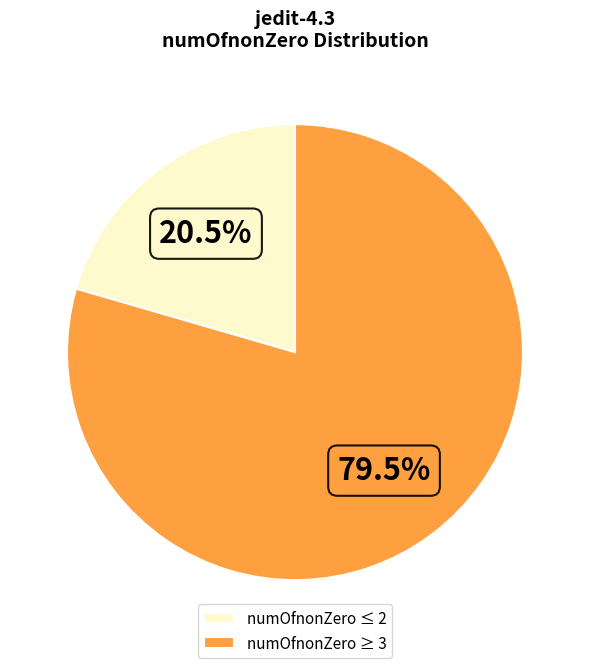

Rank the categories by value from lowest to highest.

numOfnonZero ≤ 2, numOfnonZero ≥ 3